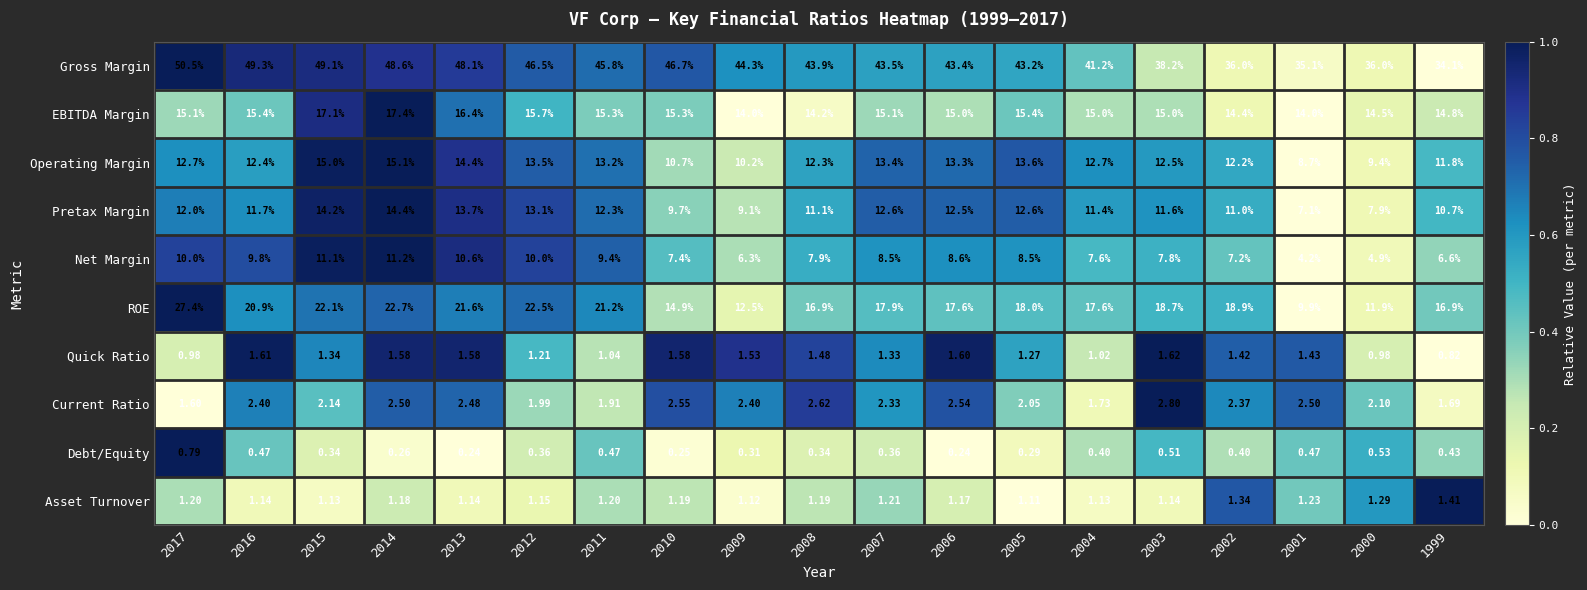

Which category has the highest value across all series?

2017